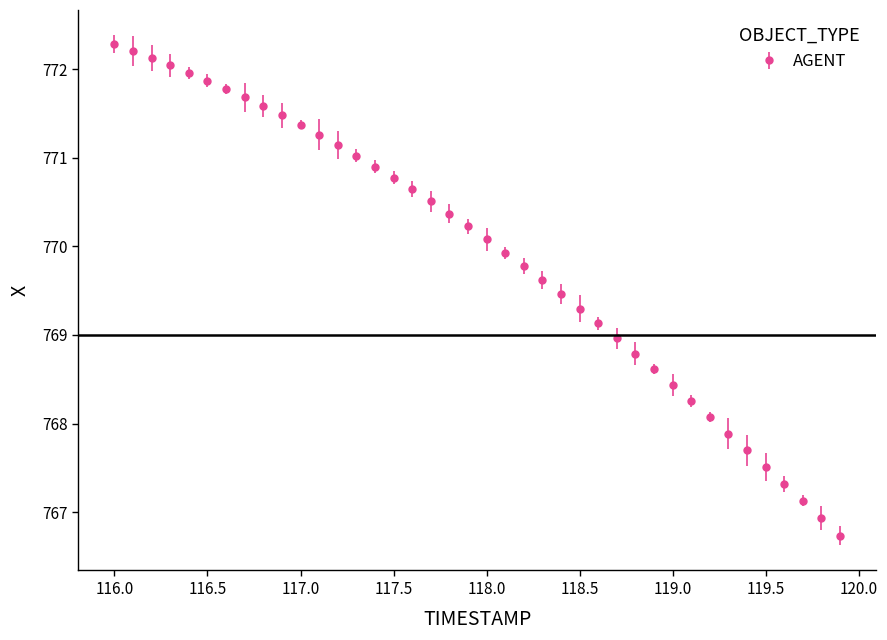

What is the difference between the second highest and second lowest values?

5.3